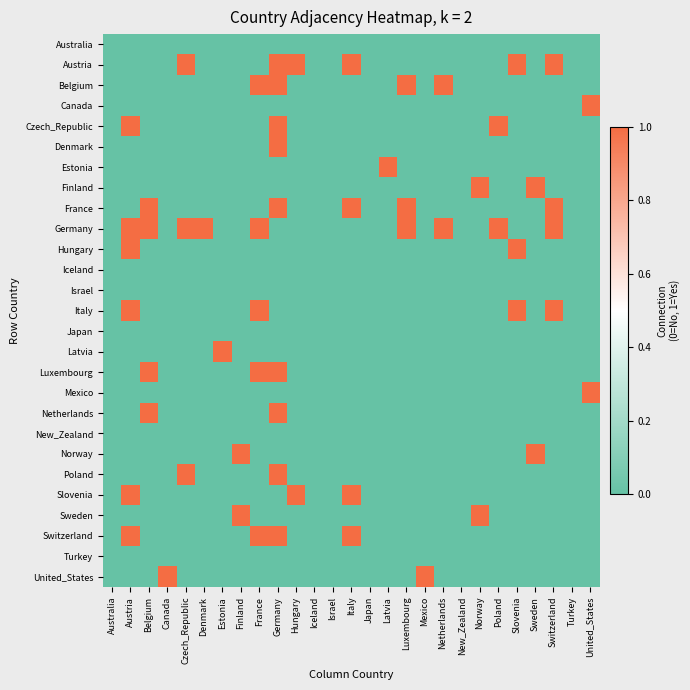

At how many categories does at least one series exceed 0?

21